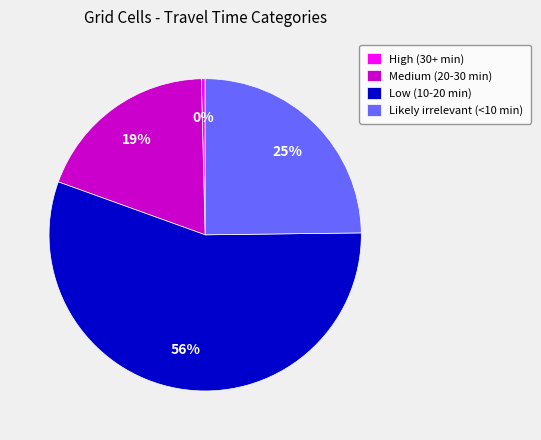

Rank the categories by value from highest to lowest.

Low (10-20 min), Likely irrelevant (<10 min), Medium (20-30 min), High (30+ min)